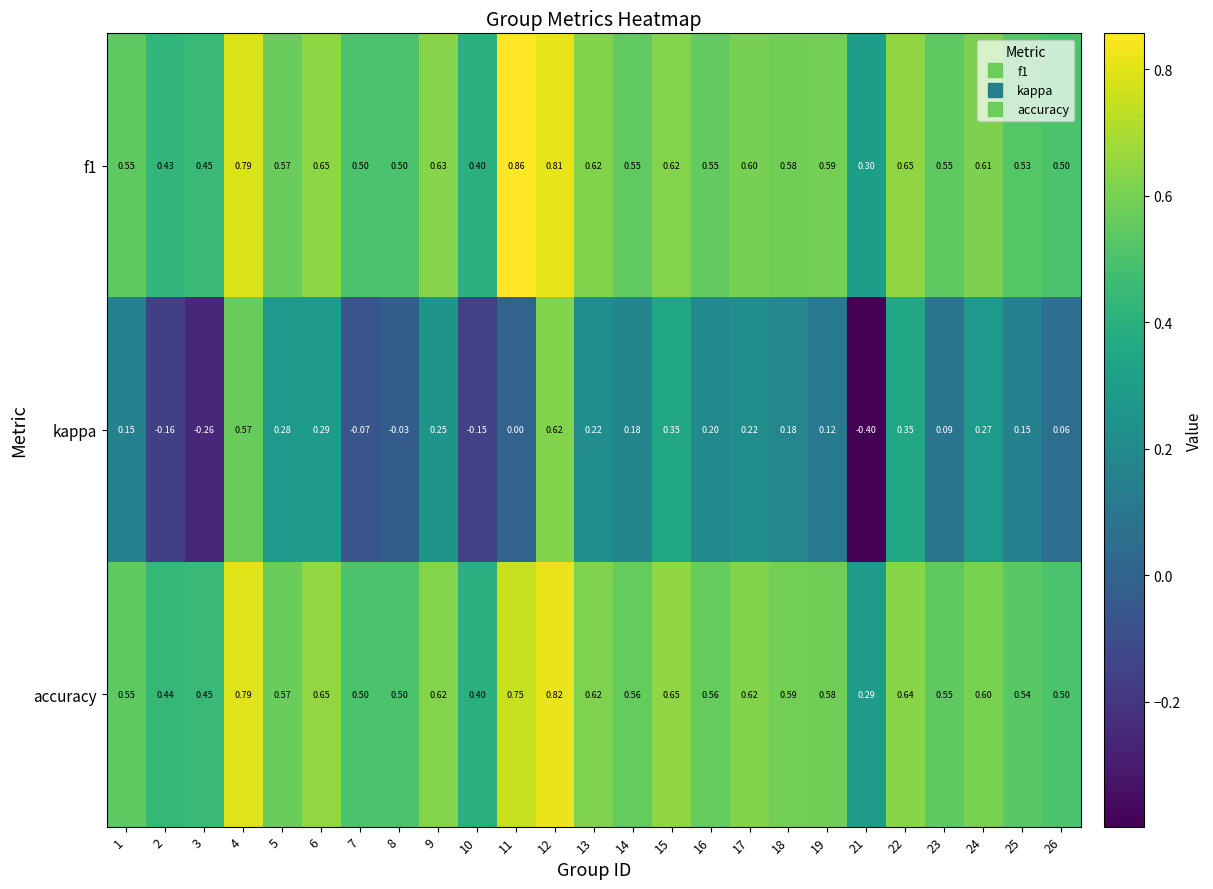

Which series has the widest spread of values?

kappa